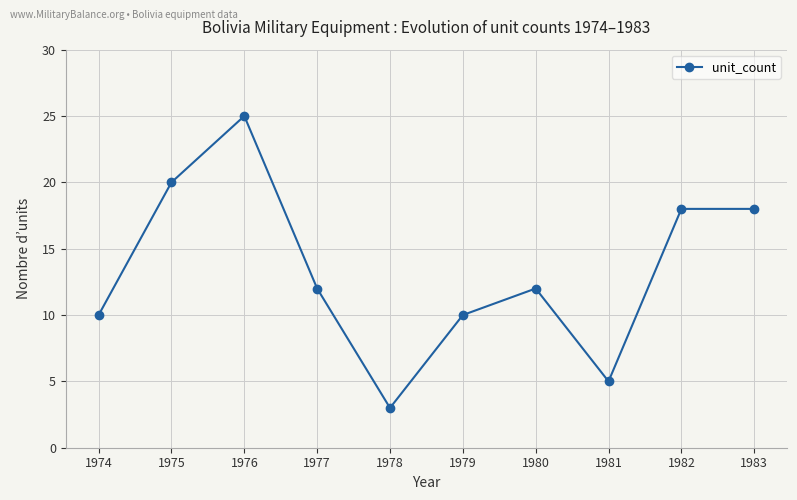

Which has a higher value, 1976 or 1979?

1976